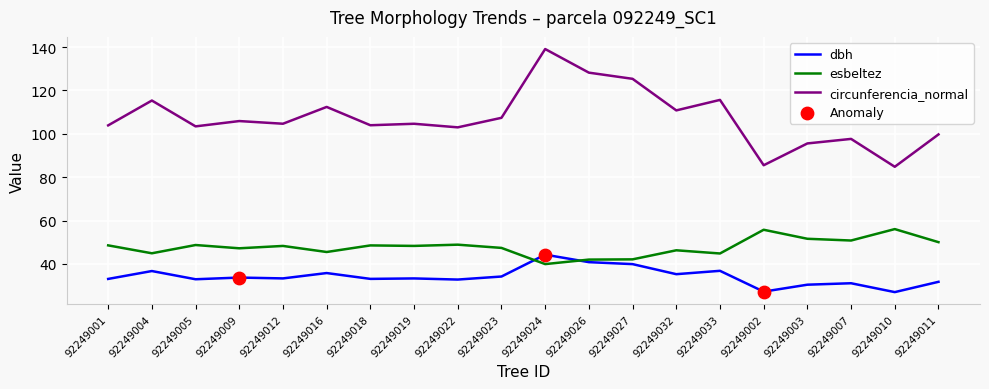

What is the spread (max minus min) of values at 92249009?

72.2